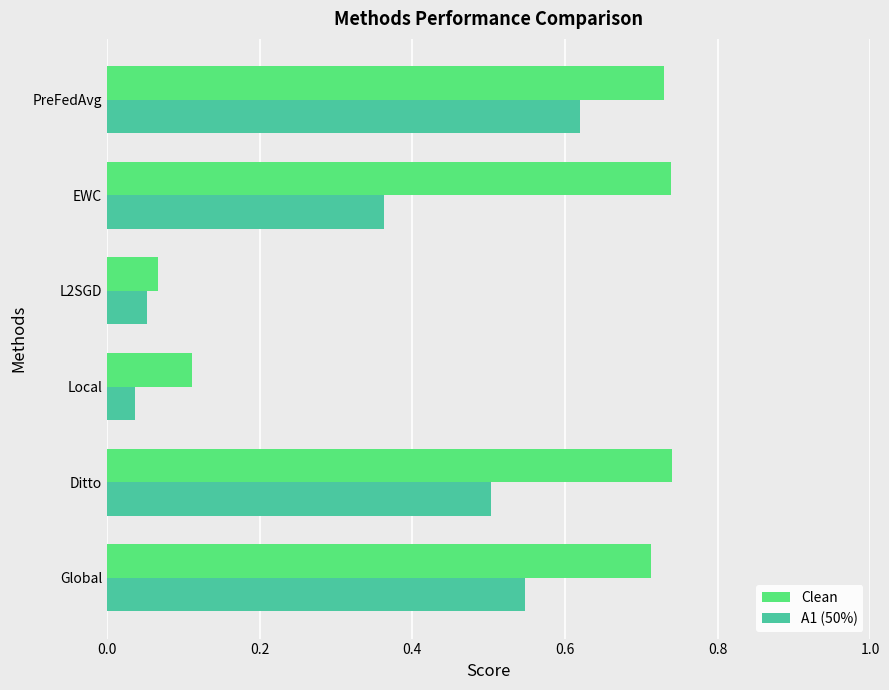

At which category is the sum across all series the highest?

PreFedAvg